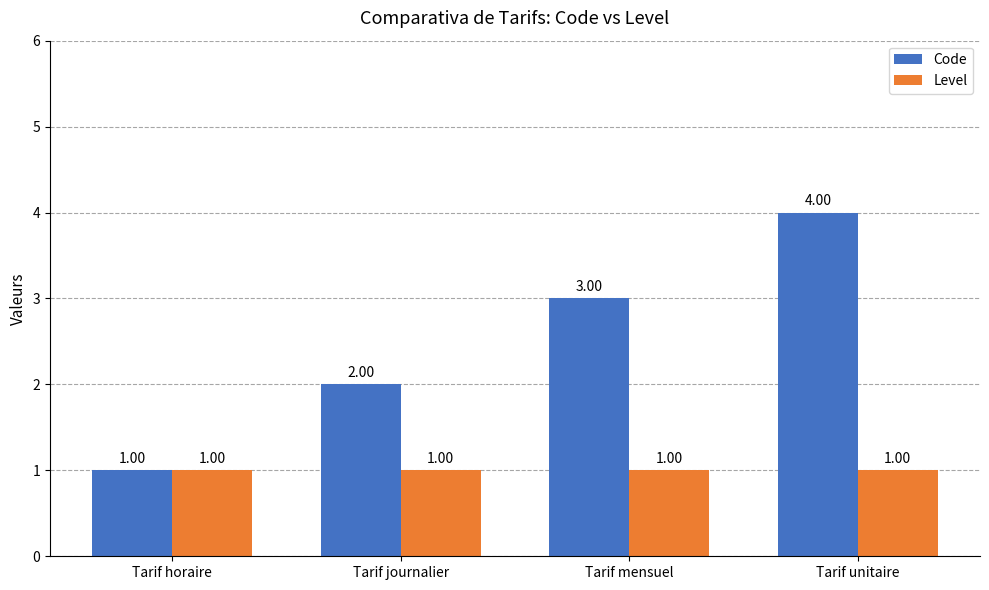

Which series changed the most between Tarif horaire and Tarif mensuel?

Code